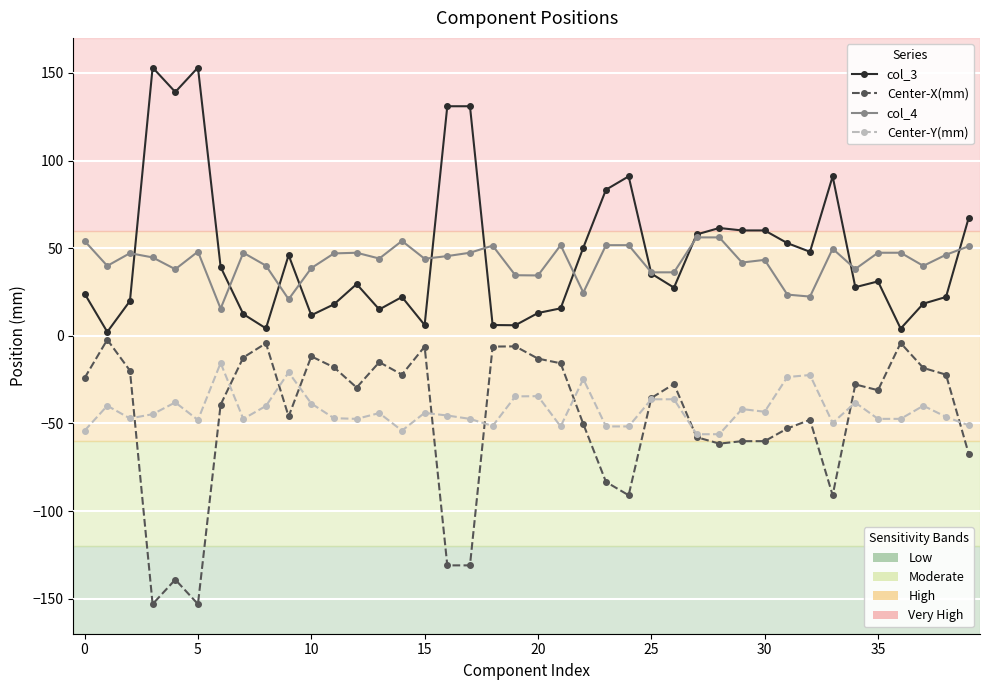

Is this an area chart (filled region under the line)?

No